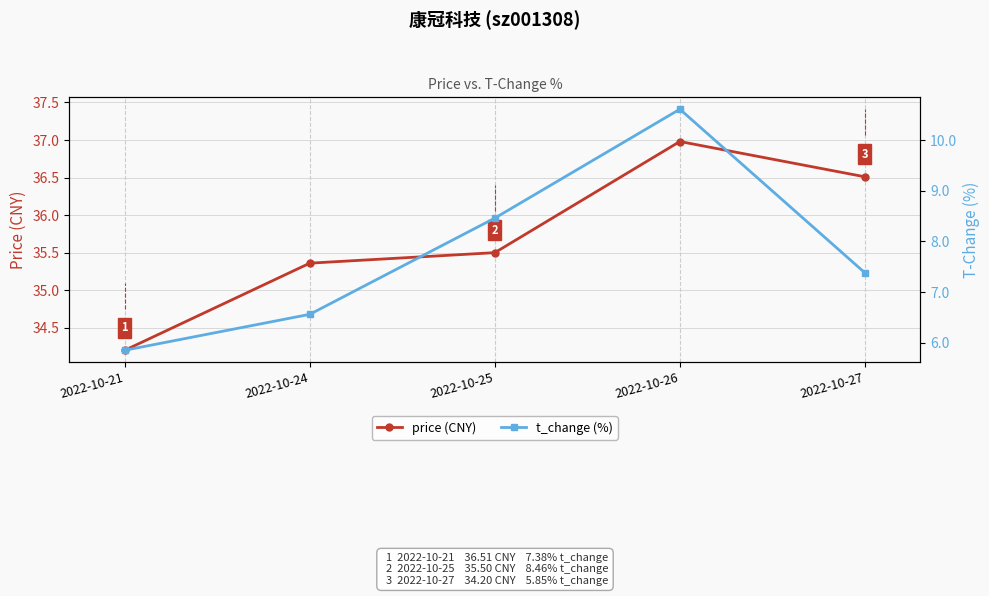

What is the difference between the maximum and minimum values in the price (CNY) series?

2.8